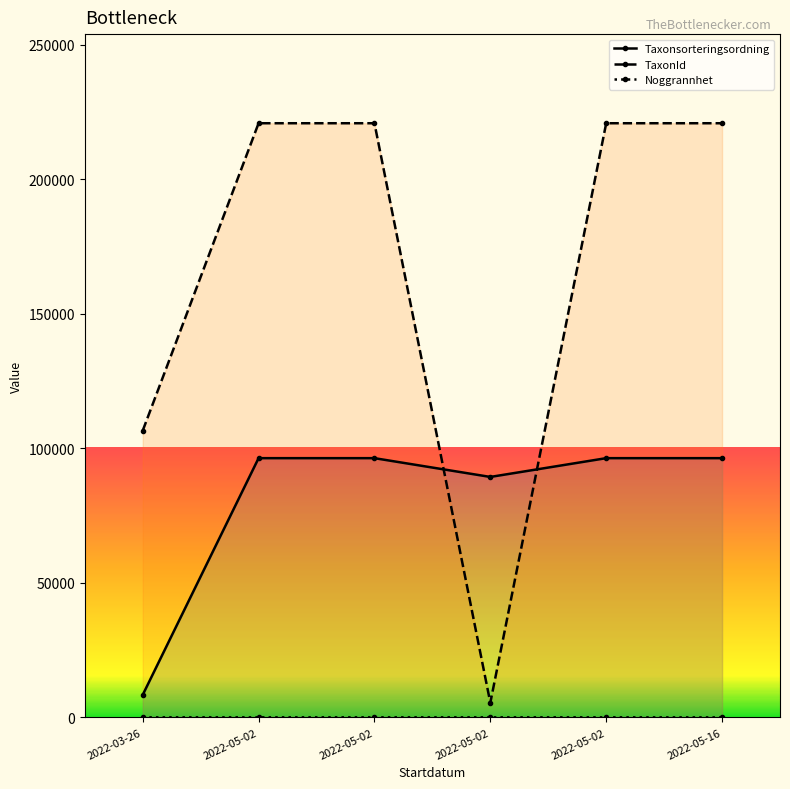

The Noggrannhet series shows 5 at 2022-05-02. True or false?

False